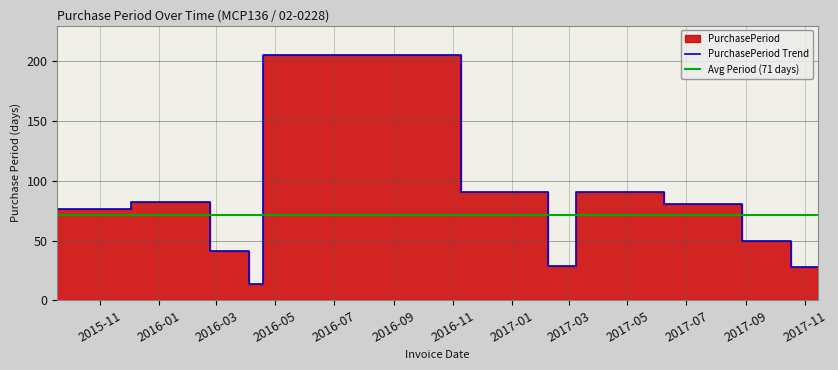

At which label does the data first exceed 76?

2016-02-23